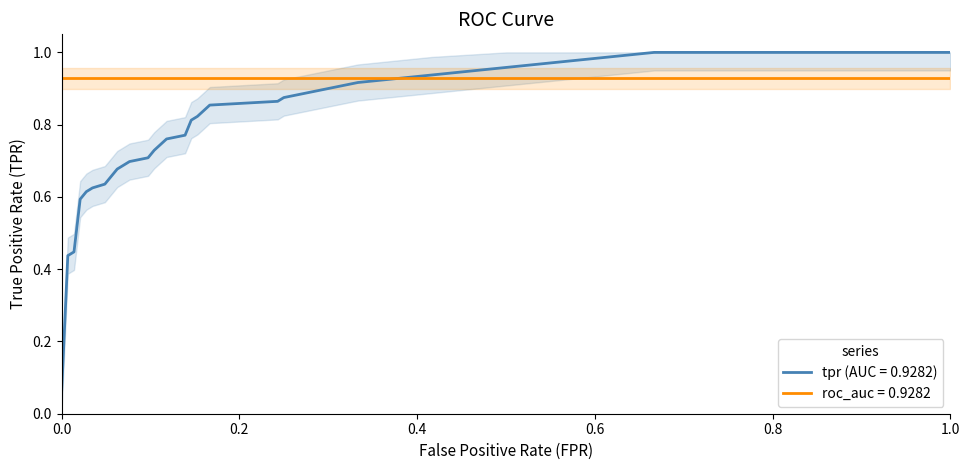

What is the sum of all values?

20.5